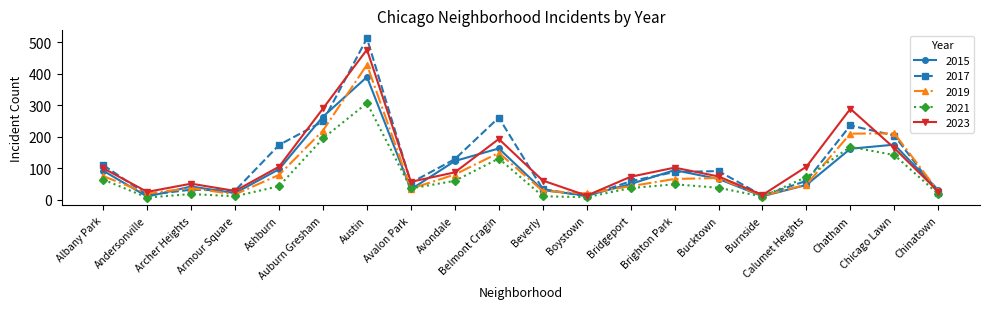

Which series has the largest range (max minus min)?

2017